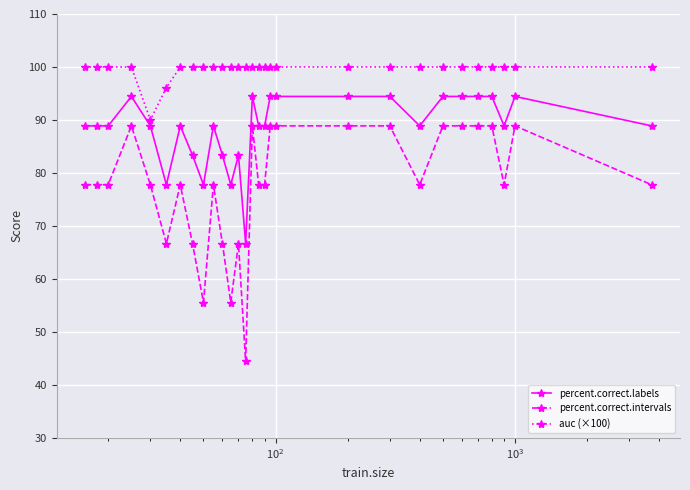

True or false: percent.correct.labels and auc (×100) intersect in this chart.

False